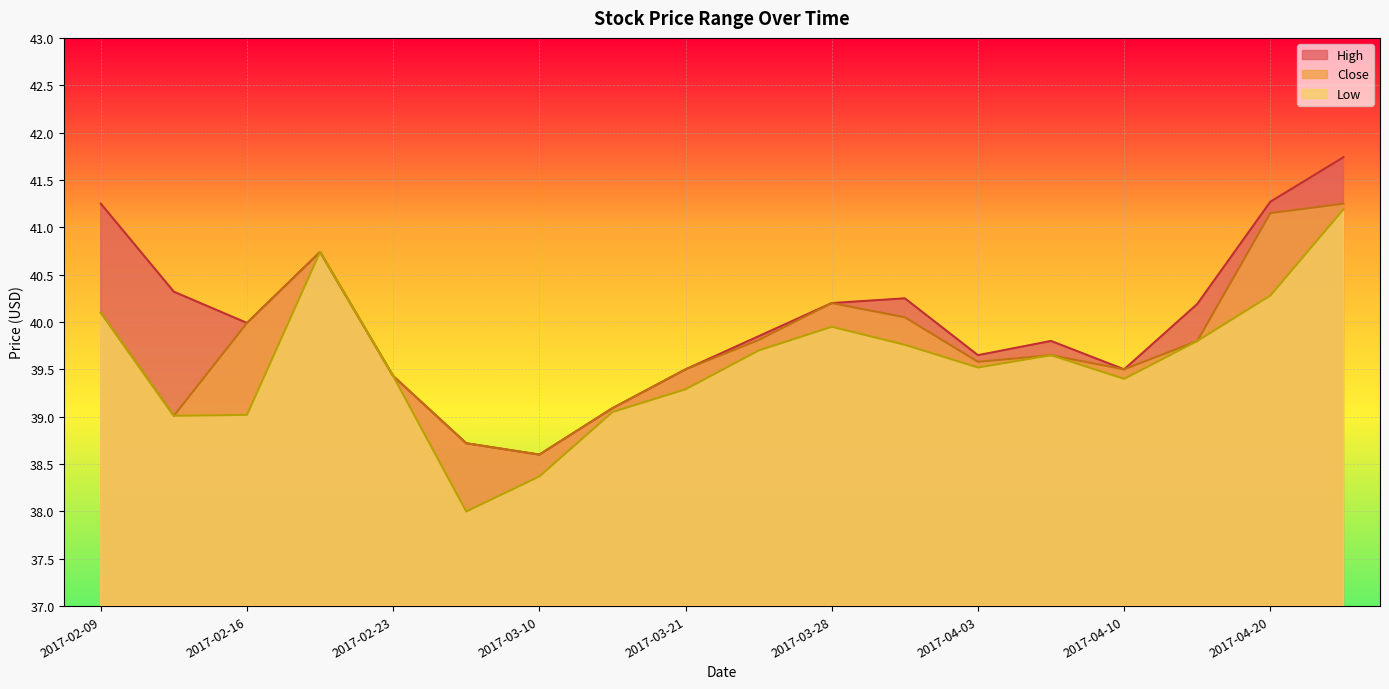

Reading left to right, extract all data points from this chart.

High: 2017-02-09=41.2	2017-02-14=40.3	2017-02-16=40.0	2017-02-21=40.7	2017-02-23=39.4	2017-03-06=38.7	2017-03-10=38.6	2017-03-17=39.1	2017-03-21=39.5	2017-03-23=39.9	2017-03-28=40.2	2017-03-30=40.2	2017-04-03=39.6	2017-04-05=39.8	2017-04-10=39.5	2017-04-18=40.2	2017-04-20=41.3	2017-04-21=41.7
Close: 2017-02-09=40.1	2017-02-14=39.0	2017-02-16=40.0	2017-02-21=40.7	2017-02-23=39.4	2017-03-06=38.7	2017-03-10=38.6	2017-03-17=39.1	2017-03-21=39.5	2017-03-23=39.8	2017-03-28=40.2	2017-03-30=40.0	2017-04-03=39.6	2017-04-05=39.6	2017-04-10=39.5	2017-04-18=39.8	2017-04-20=41.1	2017-04-21=41.2
Low: 2017-02-09=40.1	2017-02-14=39.0	2017-02-16=39.0	2017-02-21=40.7	2017-02-23=39.4	2017-03-06=38.0	2017-03-10=38.4	2017-03-17=39.0	2017-03-21=39.3	2017-03-23=39.7	2017-03-28=40.0	2017-03-30=39.8	2017-04-03=39.5	2017-04-05=39.6	2017-04-10=39.4	2017-04-18=39.8	2017-04-20=40.3	2017-04-21=41.2